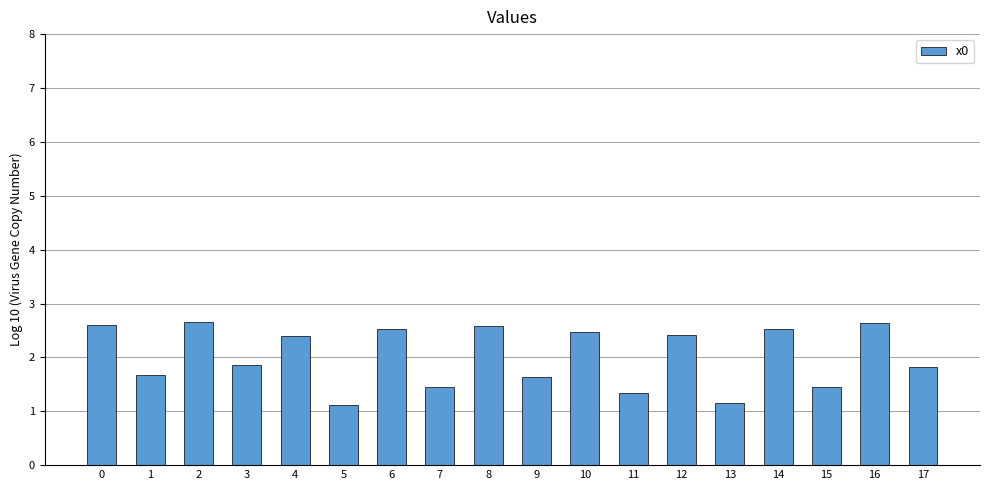

What is the value of the 8th bar from the left?

1.5